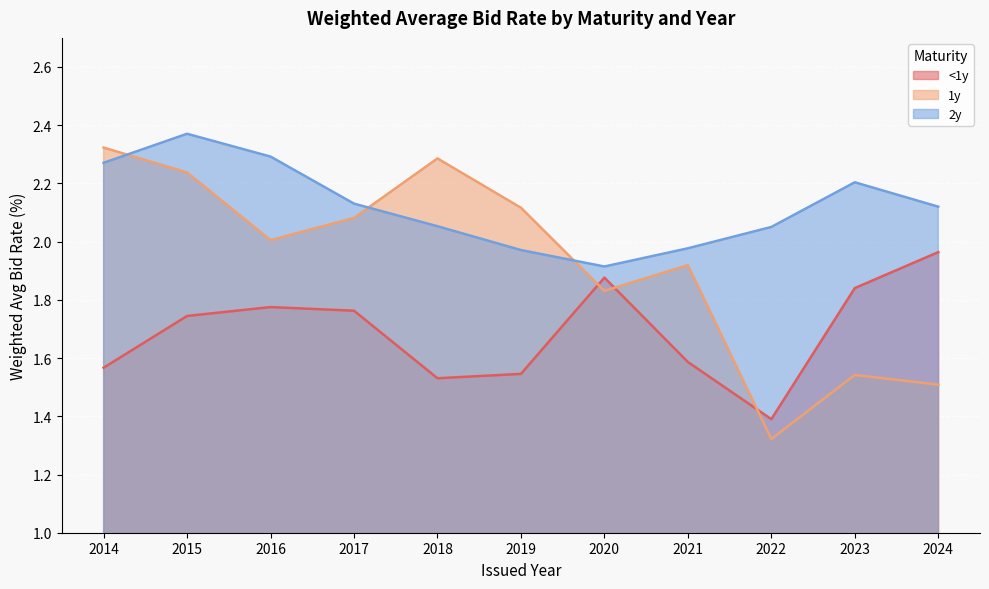

At which category does 2y reach its first local valley?

2020